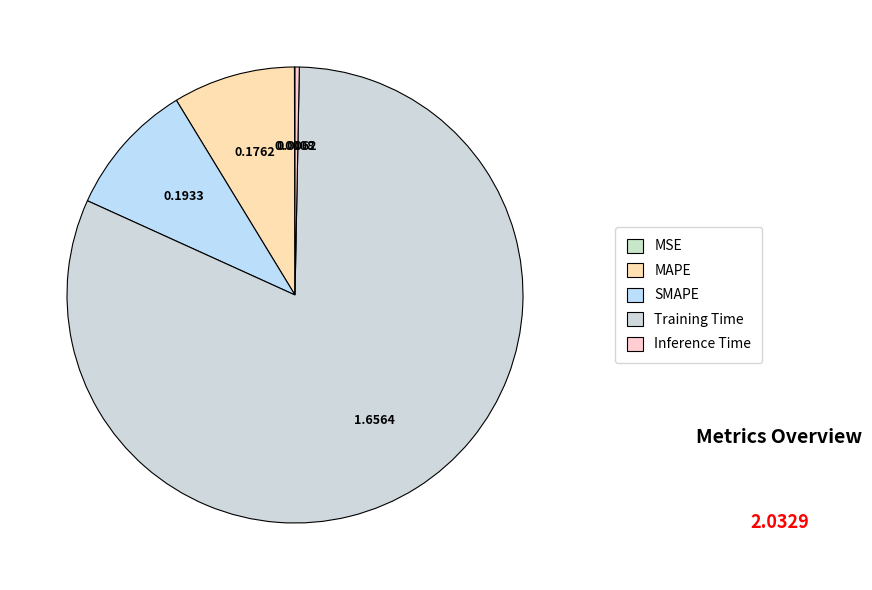

To the nearest percent, what is the difference between the MAPE and MSE slice percentages?

9%